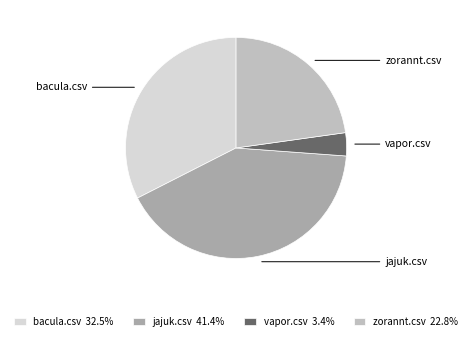

Is it true that vapor.csv is 3% of the pie?

True